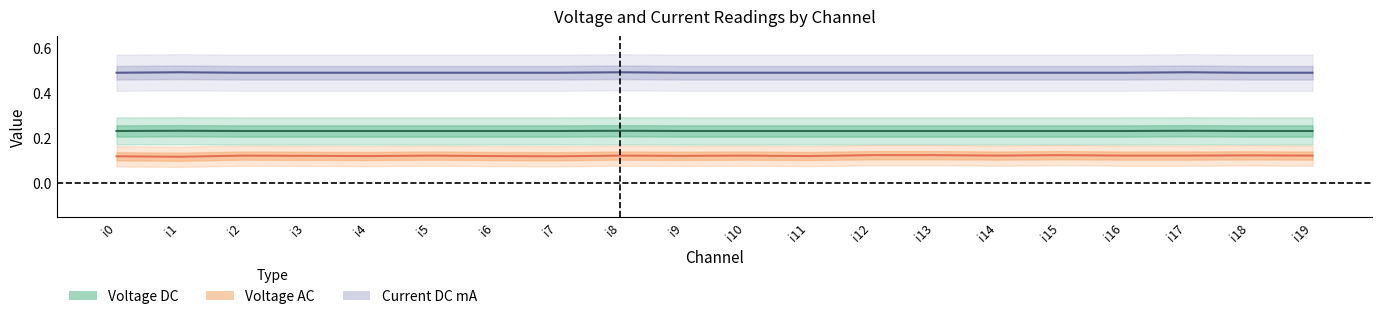

Rank the series by their average value, from highest to lowest.

Current DC mA, Voltage DC, Voltage AC